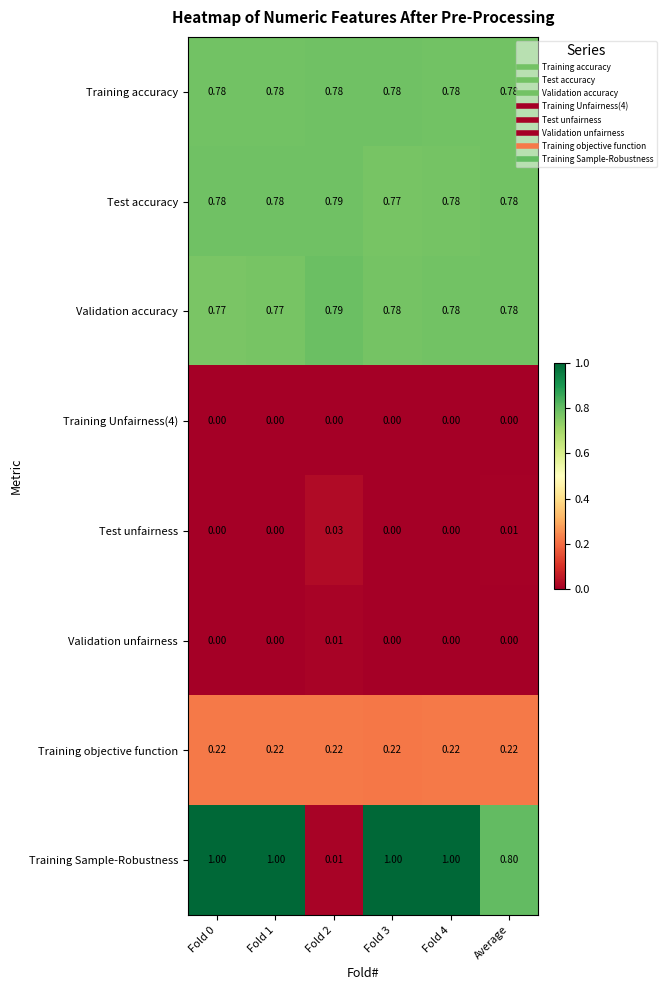

Which series has the widest spread of values?

Training Sample-Robustness